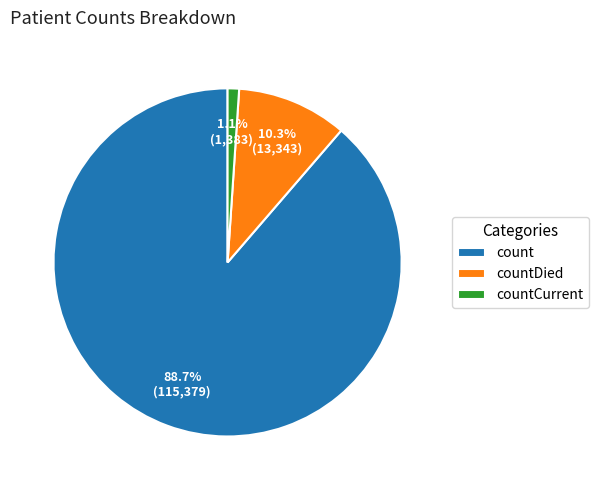

Count the number of slices in the pie.

3